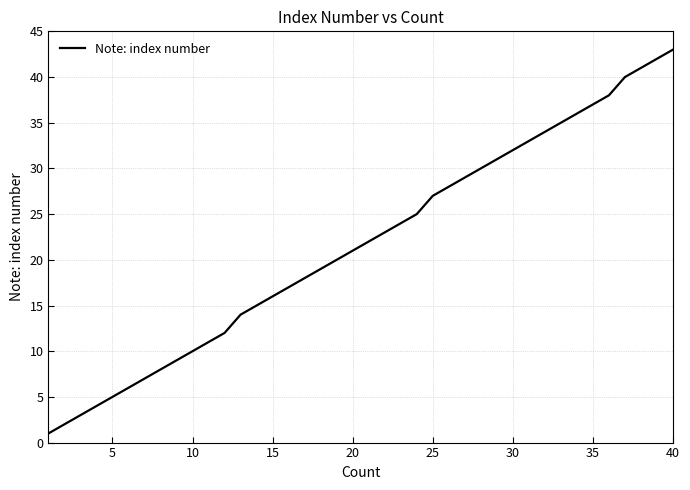

What is the difference between the second highest and second lowest values?

40